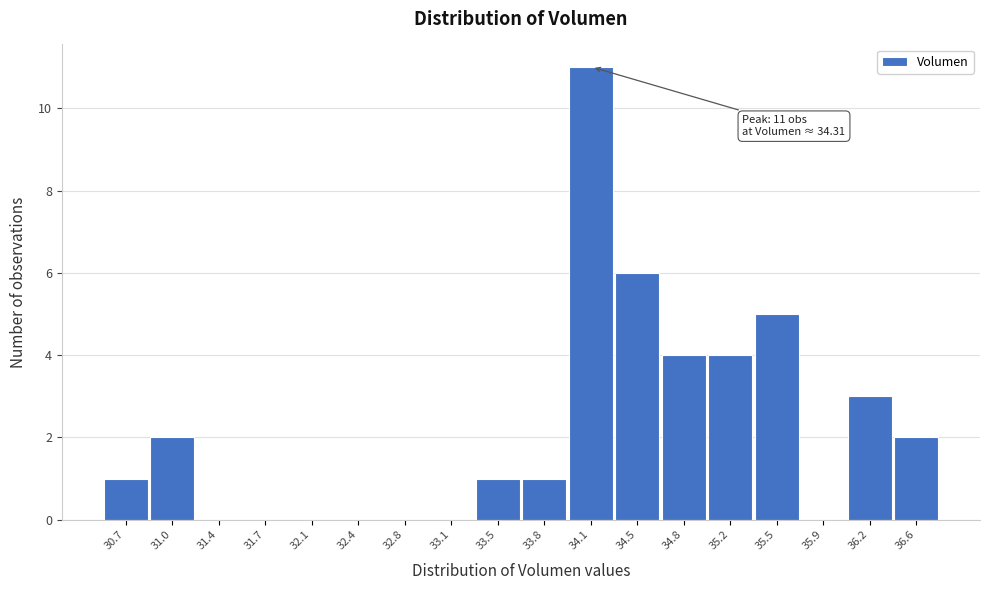

Reading right to left, extract all data points from this chart.

36.6=2	36.2=3	35.9=0	35.5=5	35.2=4	34.8=4	34.5=6	34.1=11	33.8=1	33.5=1	33.1=0	32.8=0	32.4=0	32.1=0	31.7=0	31.4=0	31.0=2	30.7=1